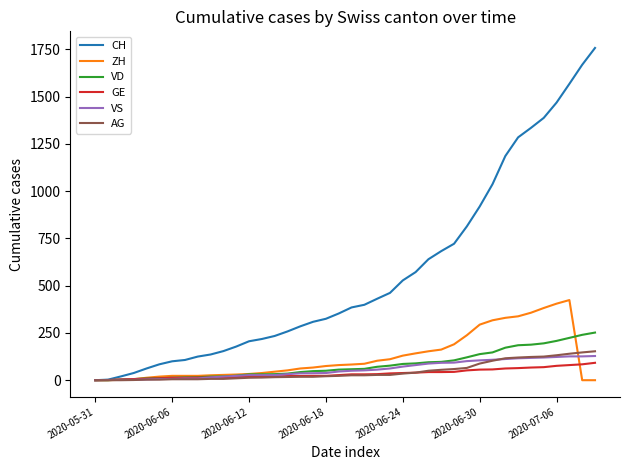

Which series has the largest range (max minus min)?

CH